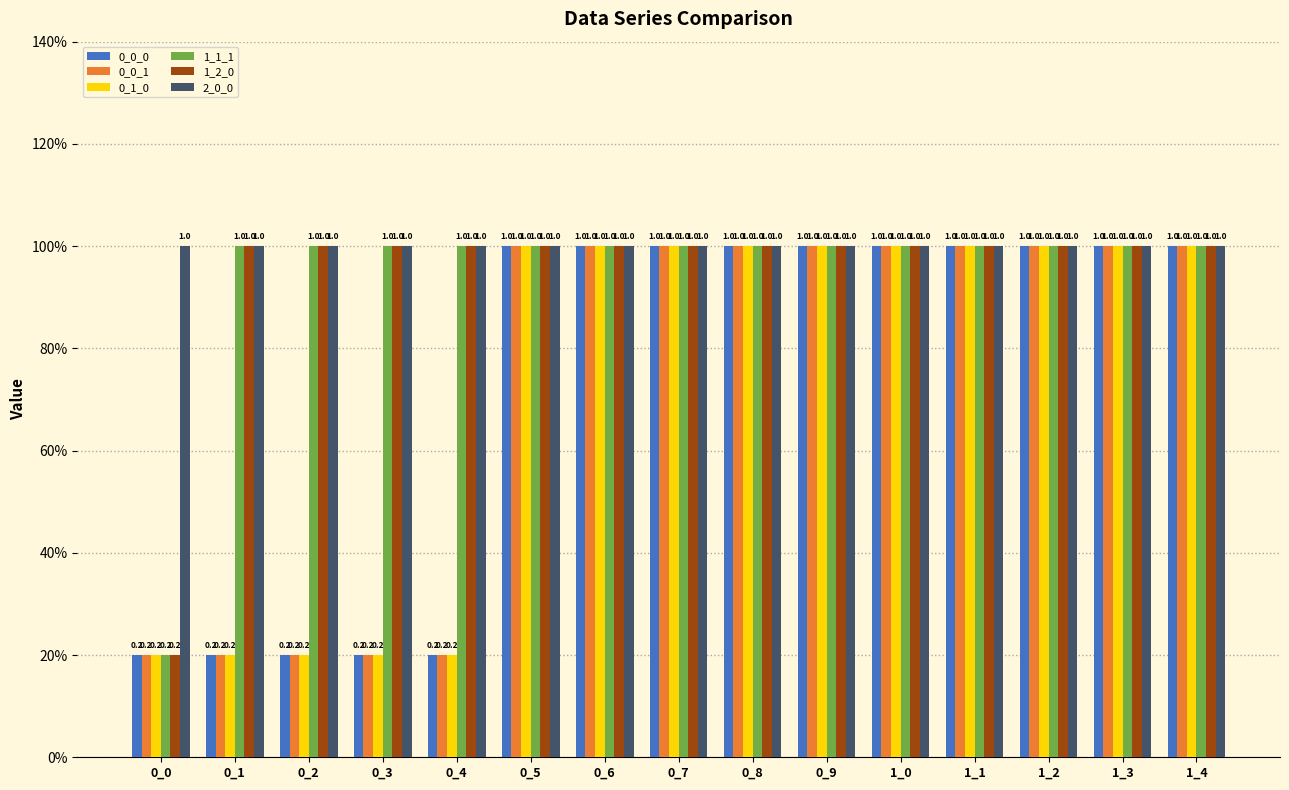

At 0_4, list the series in order from largest to smallest.

1_1_1, 1_2_0, 2_0_0, 0_0_0, 0_0_1, 0_1_0